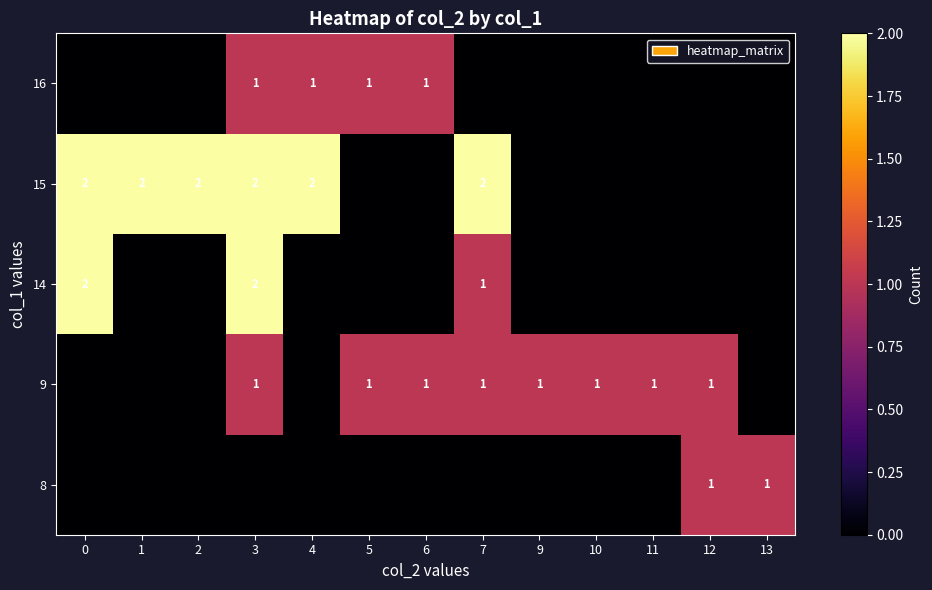

How many series are shown in this chart?

5